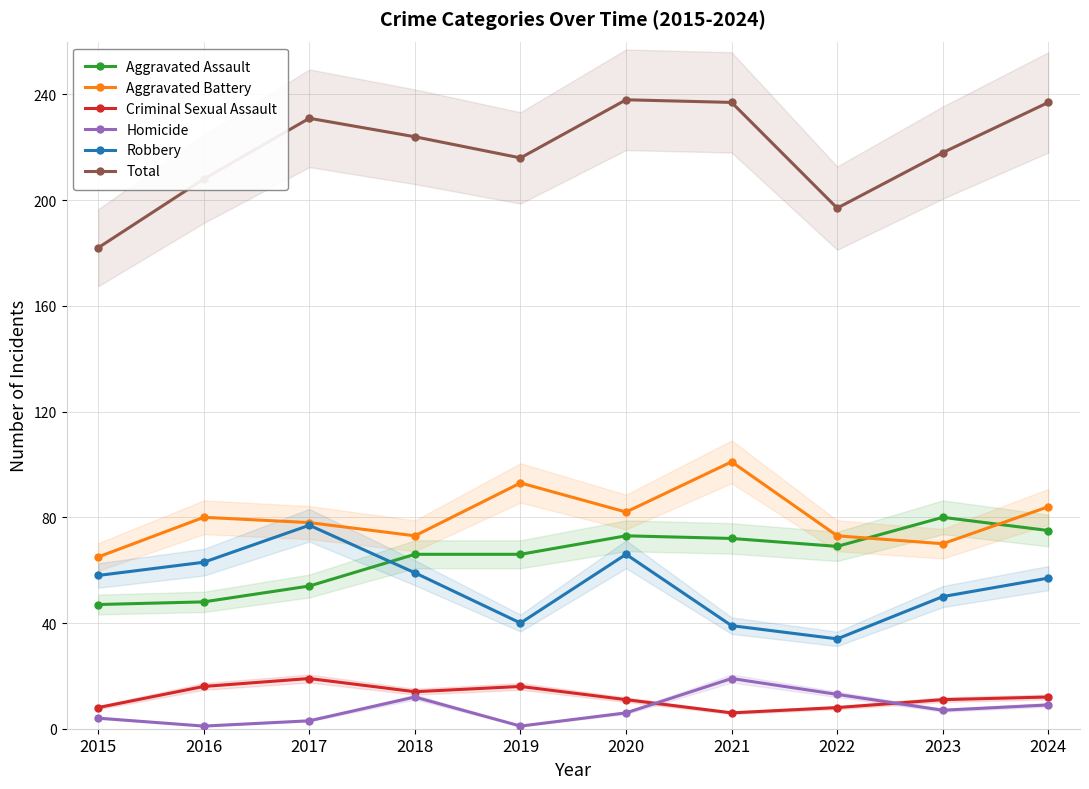

Which series has the largest total across all categories?

Total